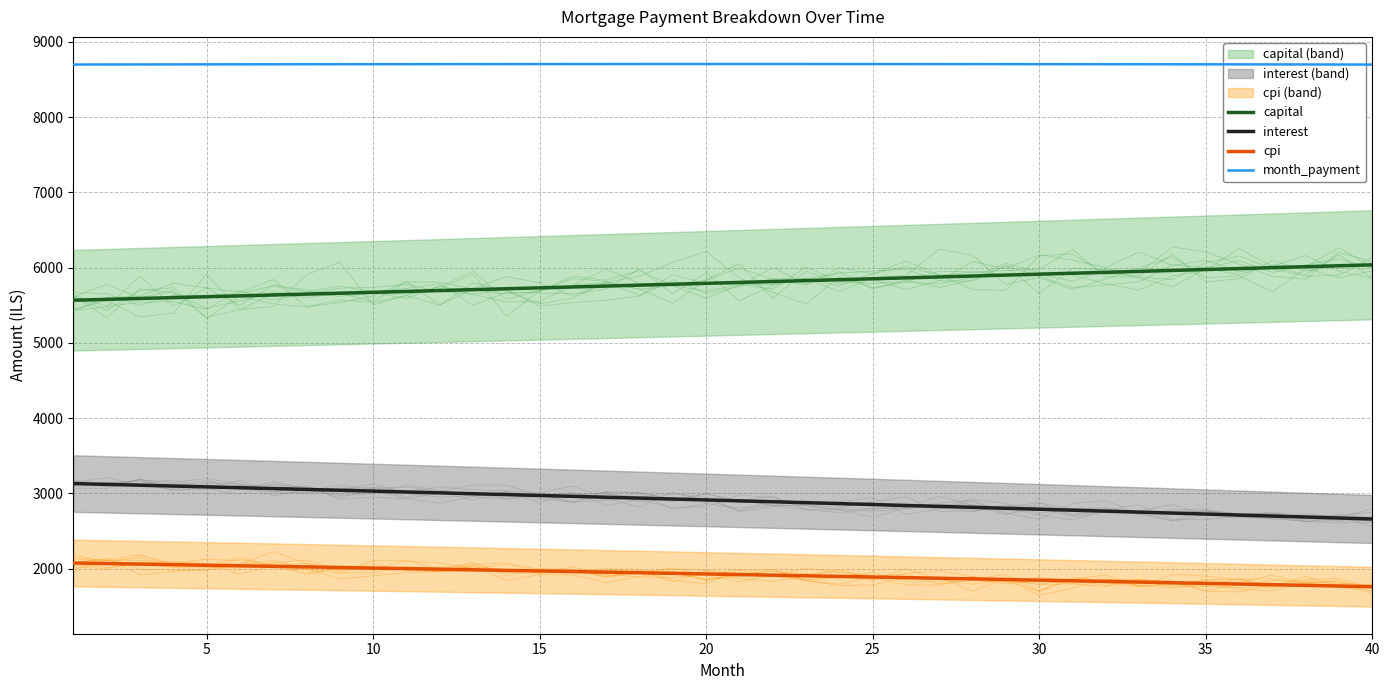

Count the number of data series in this chart.

4